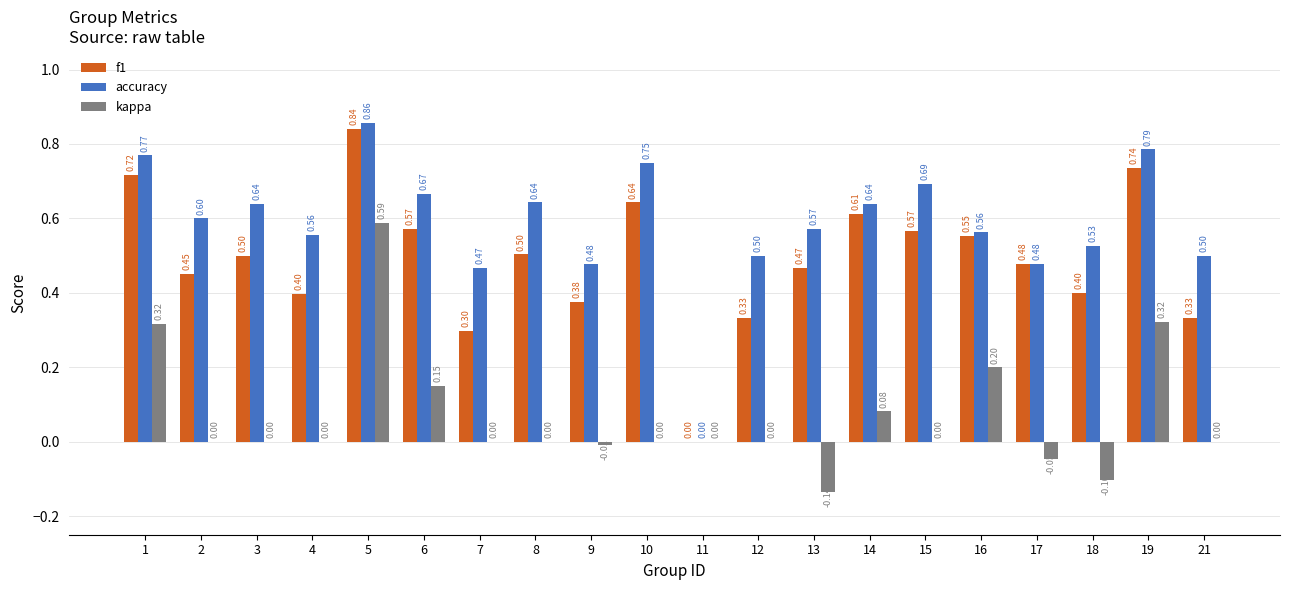

What are all the series names shown in the legend?

f1, accuracy, kappa